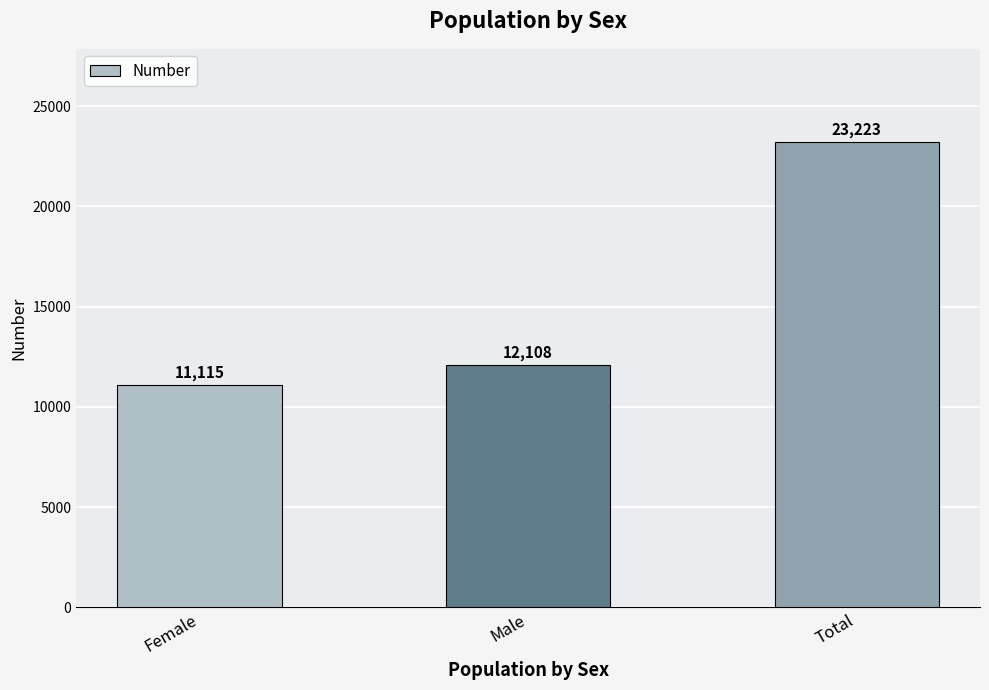

List the labels in order of value, smallest first.

Female, Male, Total